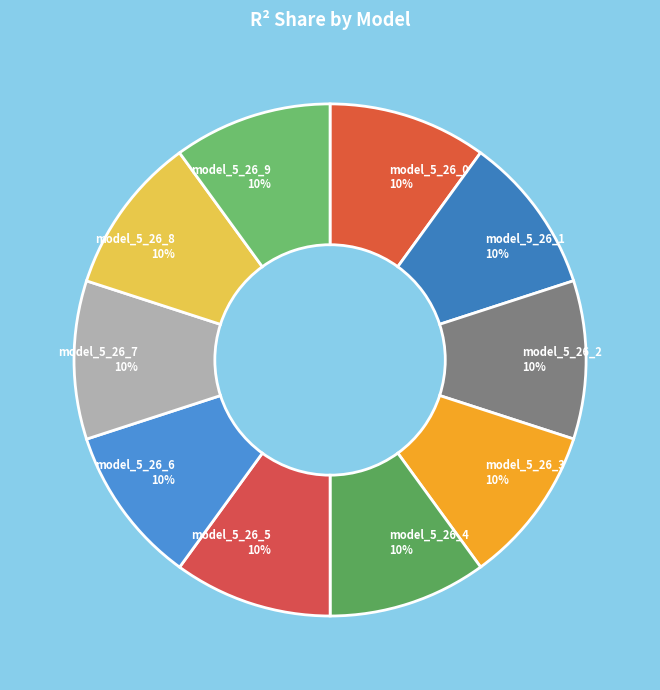

Is model_5_26_6 the majority of the pie?

No